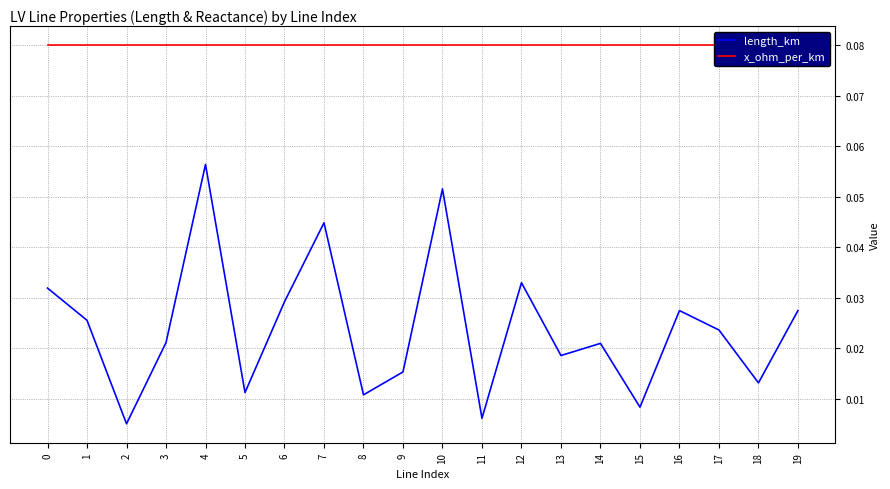

Reading left to right, what are all the values shown in this chart?

length_km: 0=0.0	1=0.0	2=0.0	3=0.0	4=0.1	5=0.0	6=0.0	7=0.0	8=0.0	9=0.0	10=0.1	11=0.0	12=0.0	13=0.0	14=0.0	15=0.0	16=0.0	17=0.0	18=0.0	19=0.0
x_ohm_per_km: 0=0.1	1=0.1	2=0.1	3=0.1	4=0.1	5=0.1	6=0.1	7=0.1	8=0.1	9=0.1	10=0.1	11=0.1	12=0.1	13=0.1	14=0.1	15=0.1	16=0.1	17=0.1	18=0.1	19=0.1